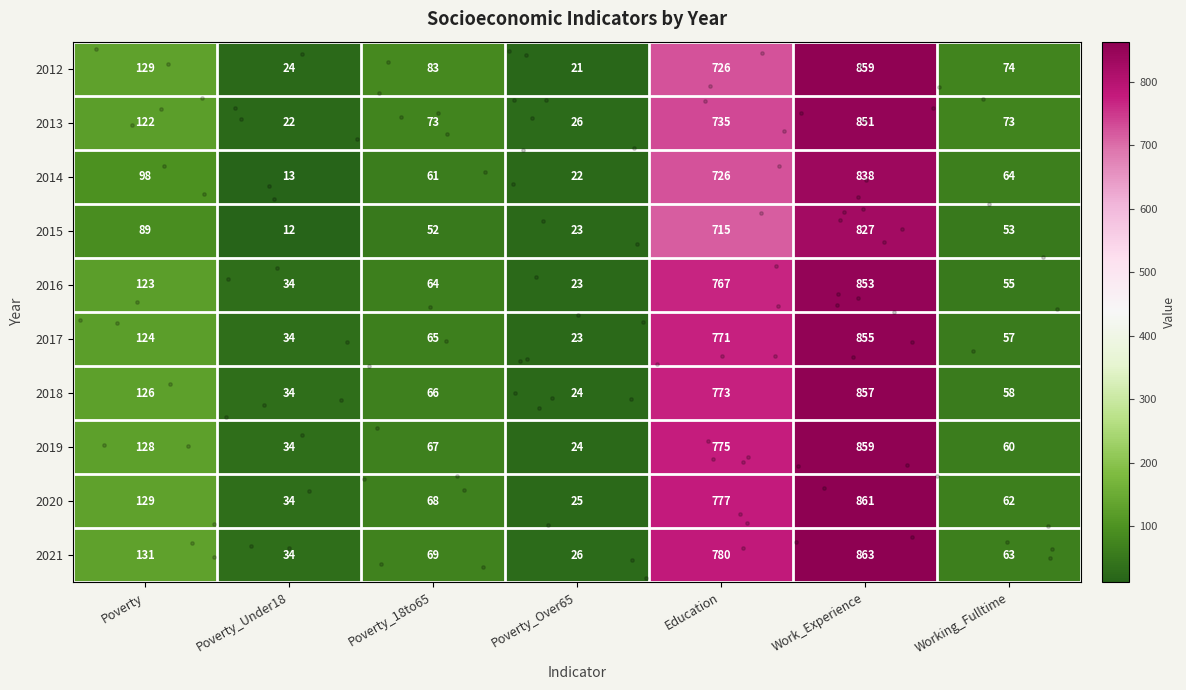

List the labels in order of 2016 value, largest first.

Work_Experience, Education, Poverty, Poverty_18to65, Working_Fulltime, Poverty_Under18, Poverty_Over65